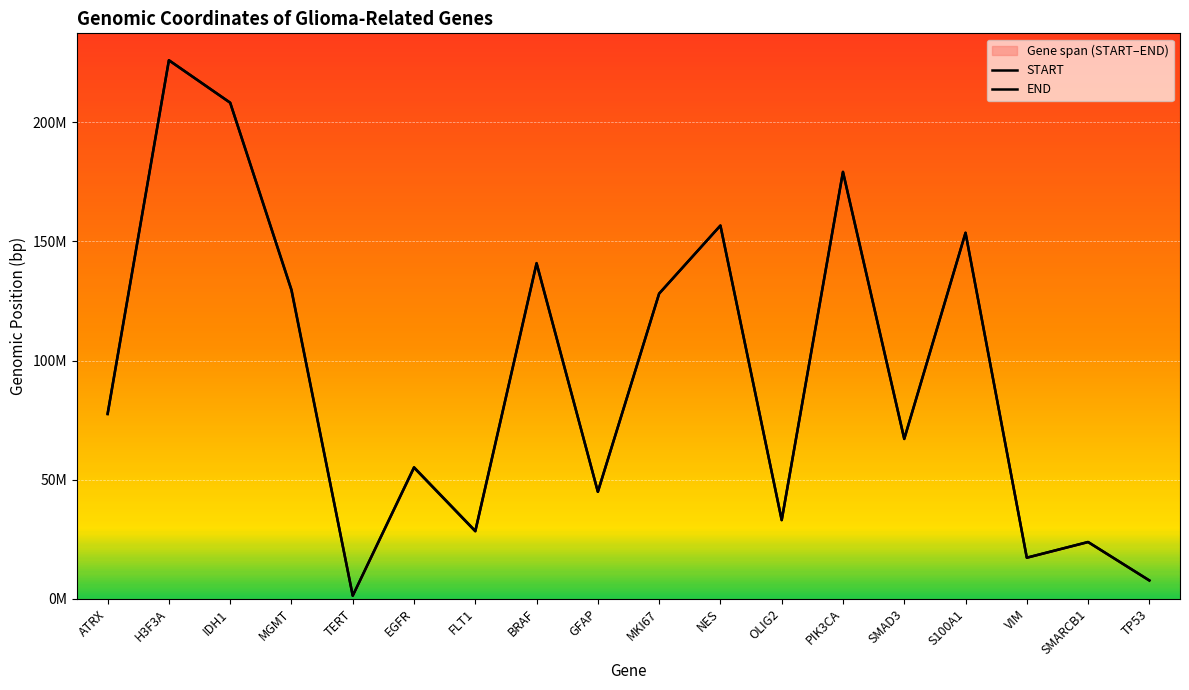

What are all the series names shown in the legend?

START, END